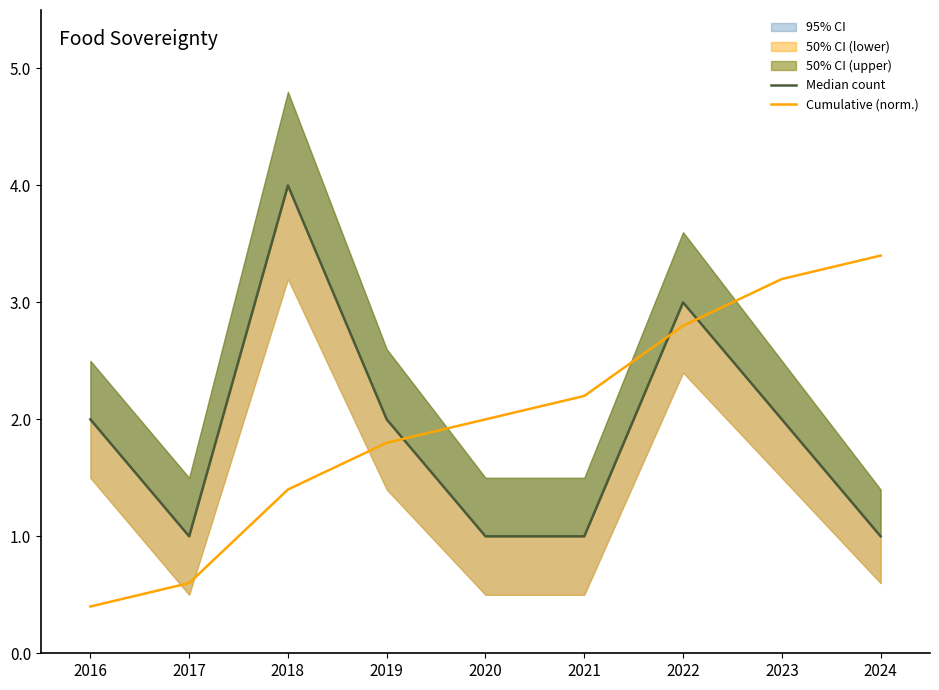

The value of Cumulative (norm.) at 2020 is 0.9. True or false?

False